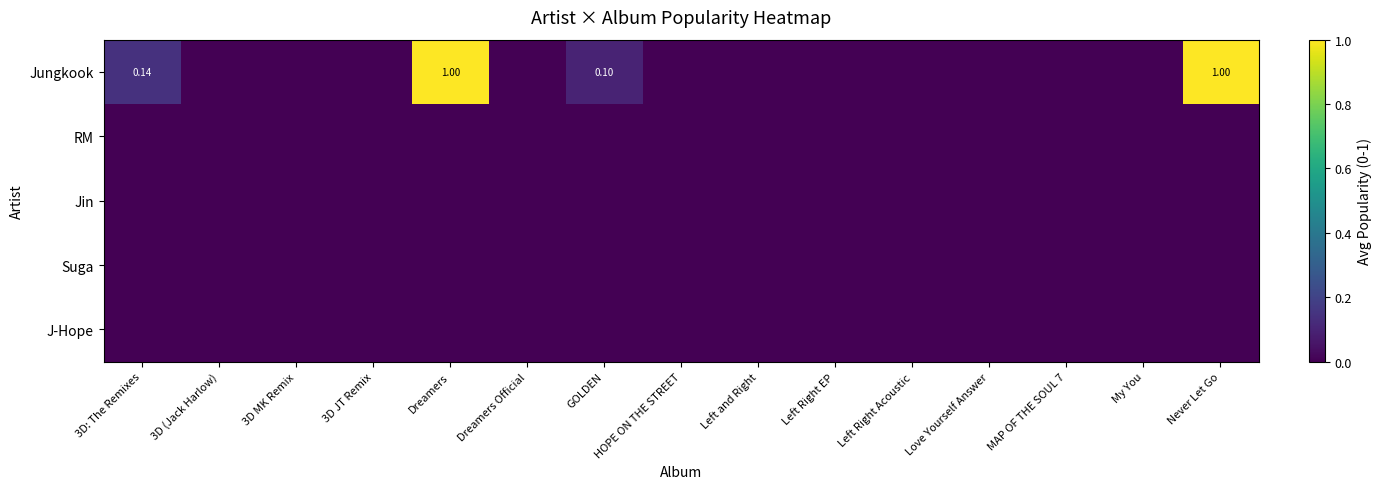

Which series has the largest total across all categories?

Jungkook